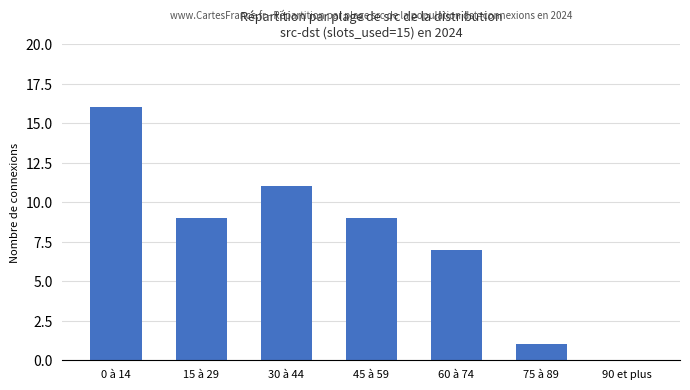

Which has a higher value, 60 à 74 or 90 et plus?

60 à 74